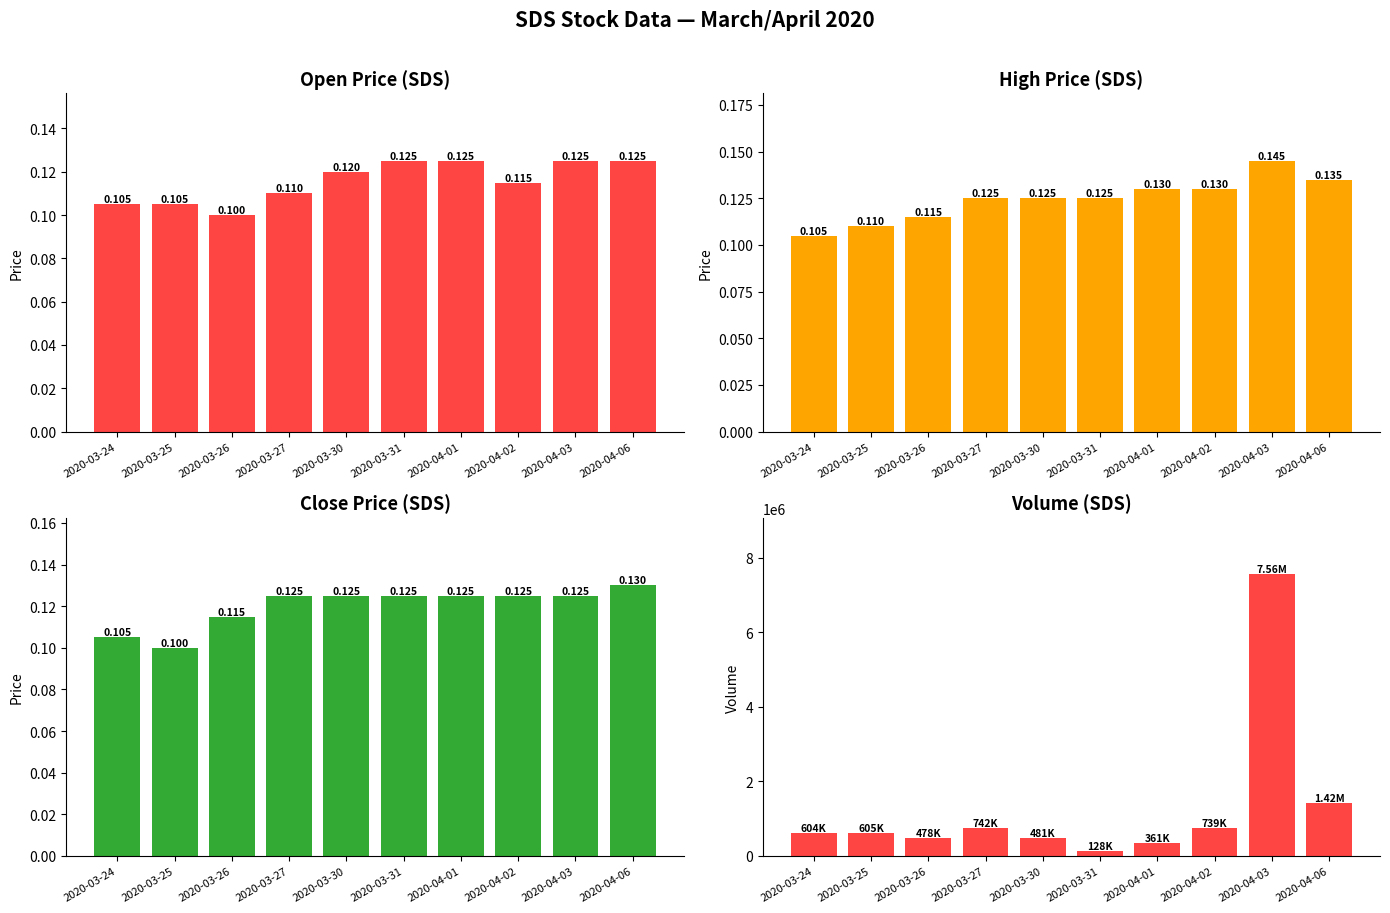

The value of high at 2020-03-30 is 0.1. True or false?

False